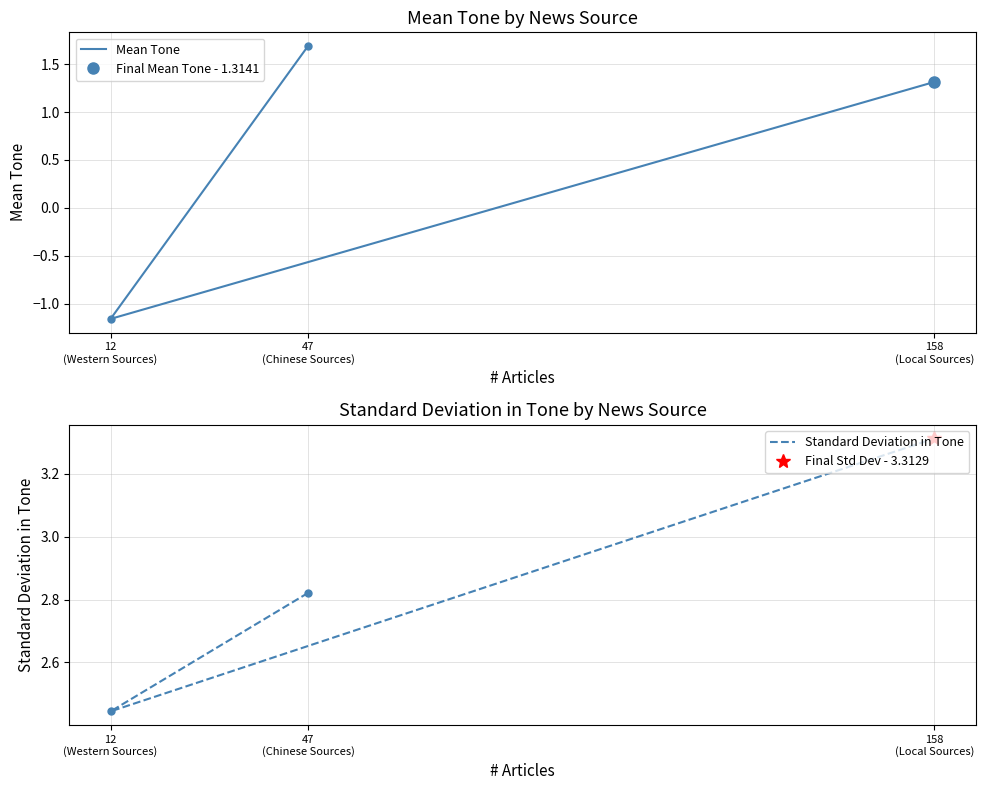

What is the total value across all series at 158
(Local Sources)?

4.6